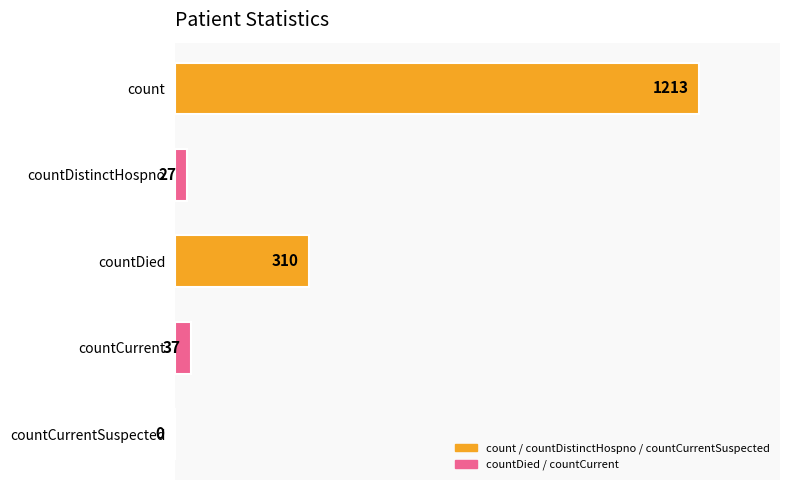

At which label is the value closest to 606?

countDied